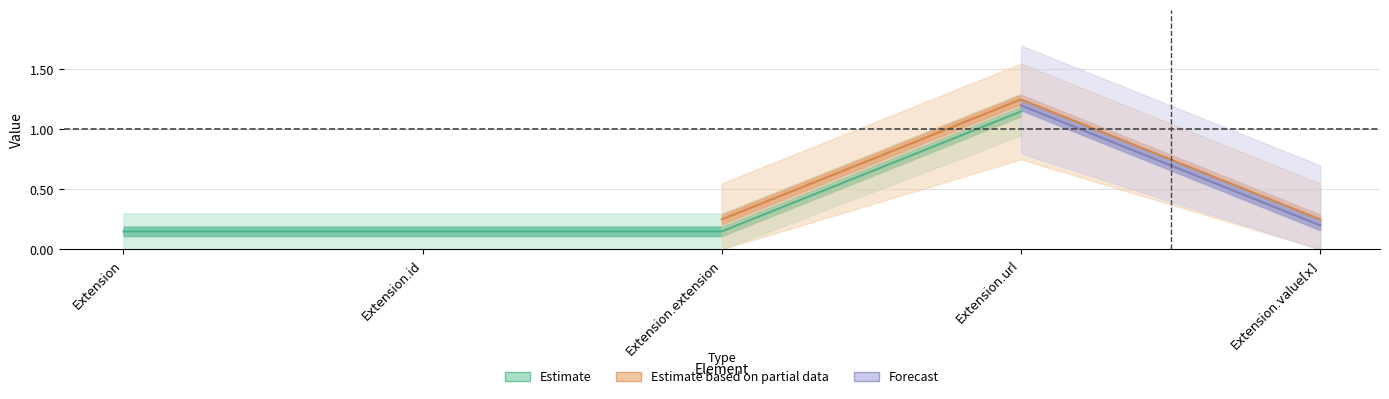

Does the chart have visible grid lines?

Yes